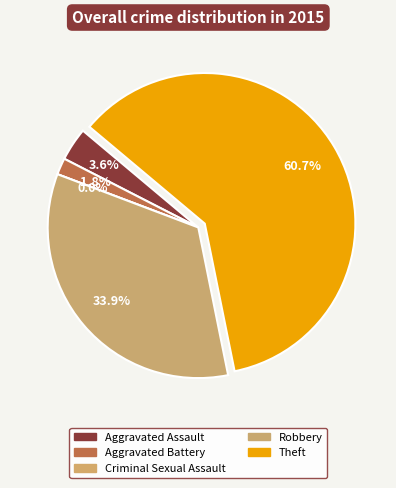

To the nearest percent, what is the difference between the Robbery and Criminal Sexual Assault slice percentages?

34%